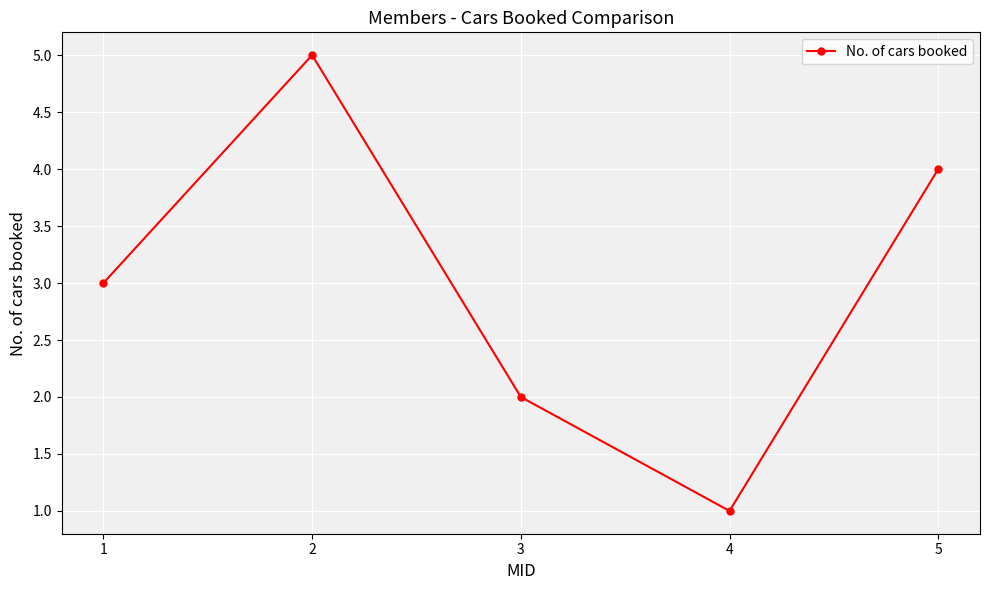

Where is the first local minimum?

4